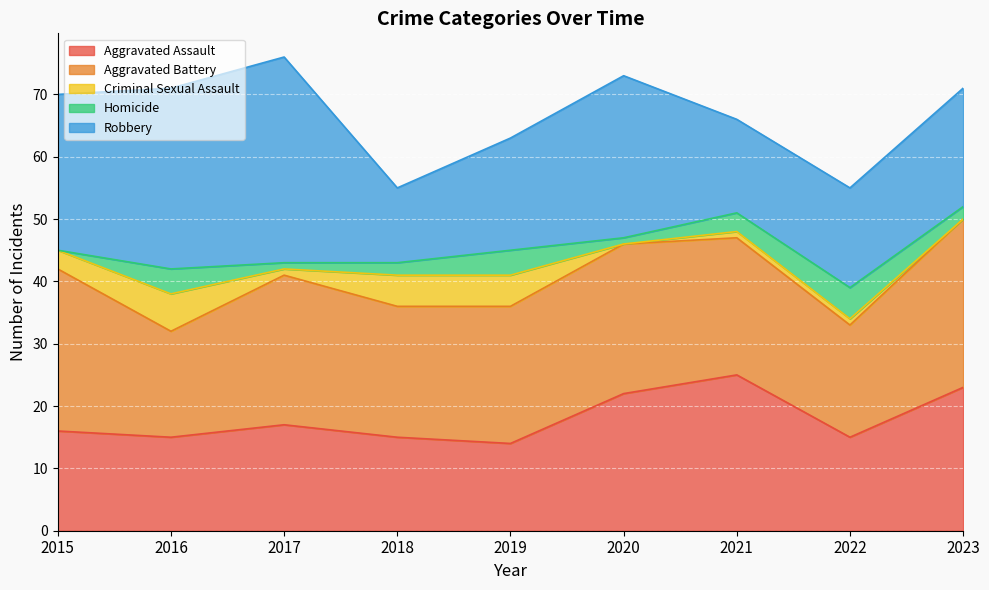

List the labels in order of Criminal Sexual Assault value, largest first.

2016, 2018, 2019, 2015, 2017, 2021, 2022, 2020, 2023